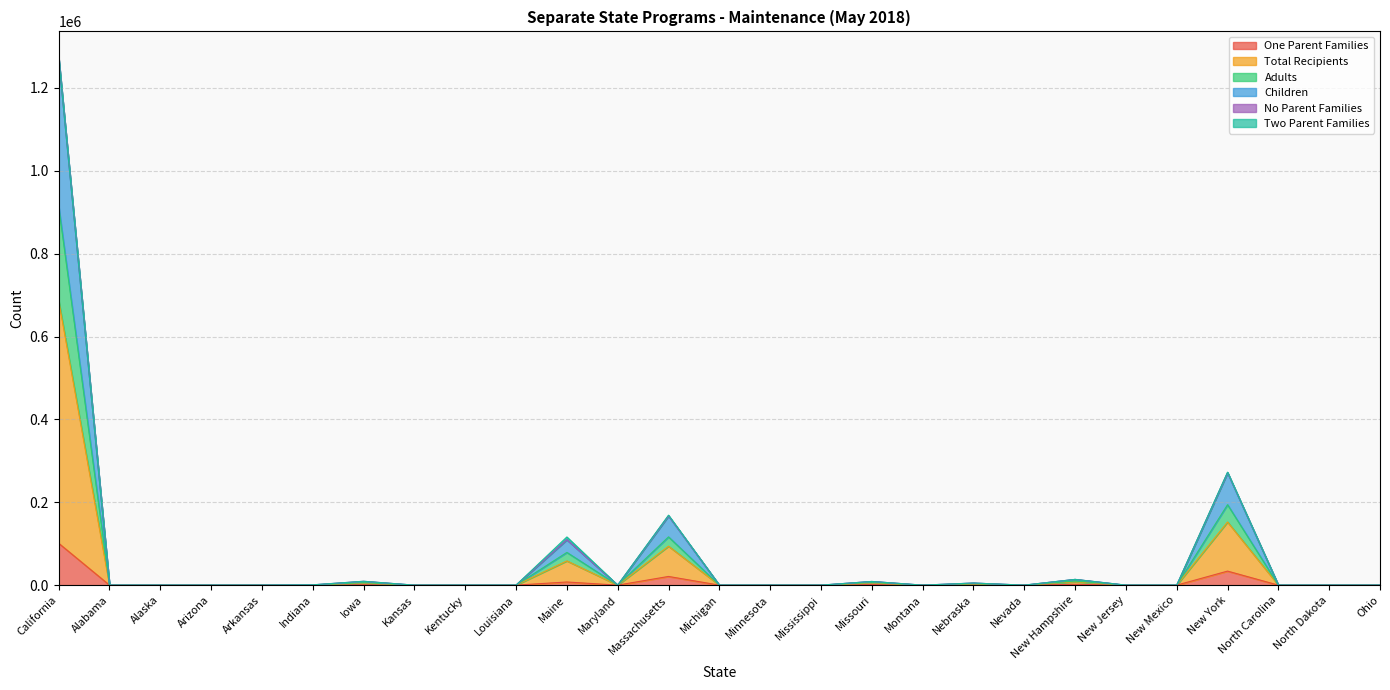

At which category does Total Recipients reach its first local valley?

Maryland